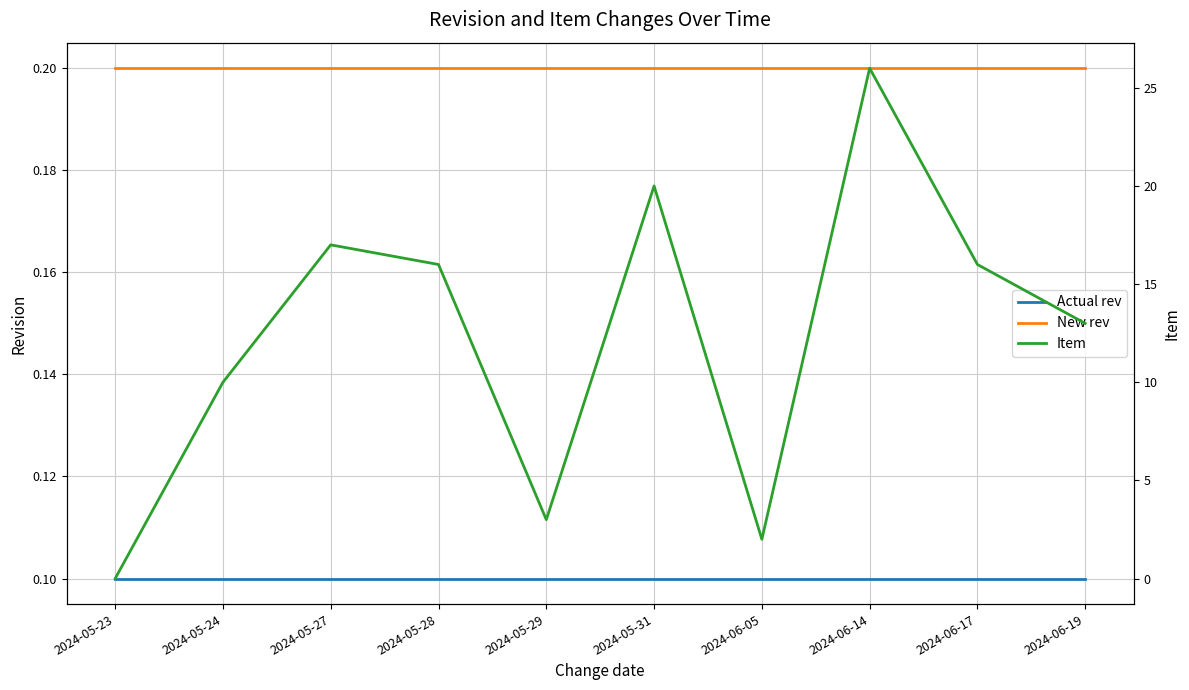

Between 2024-05-23 and 2024-05-28, which series saw the biggest shift?

Item